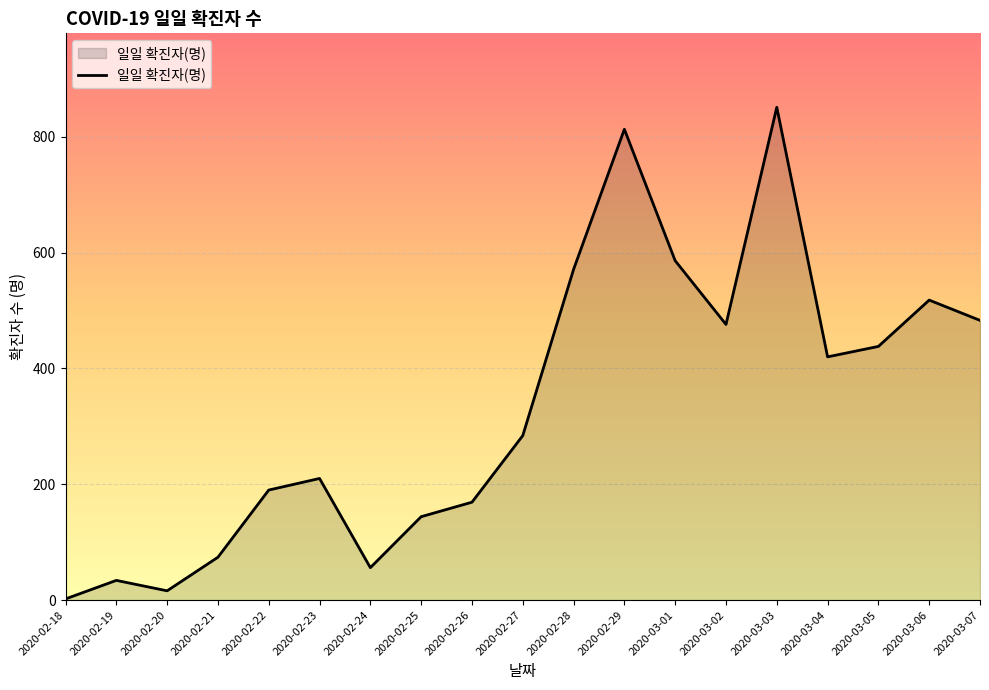

Does the chart have visible grid lines?

Yes